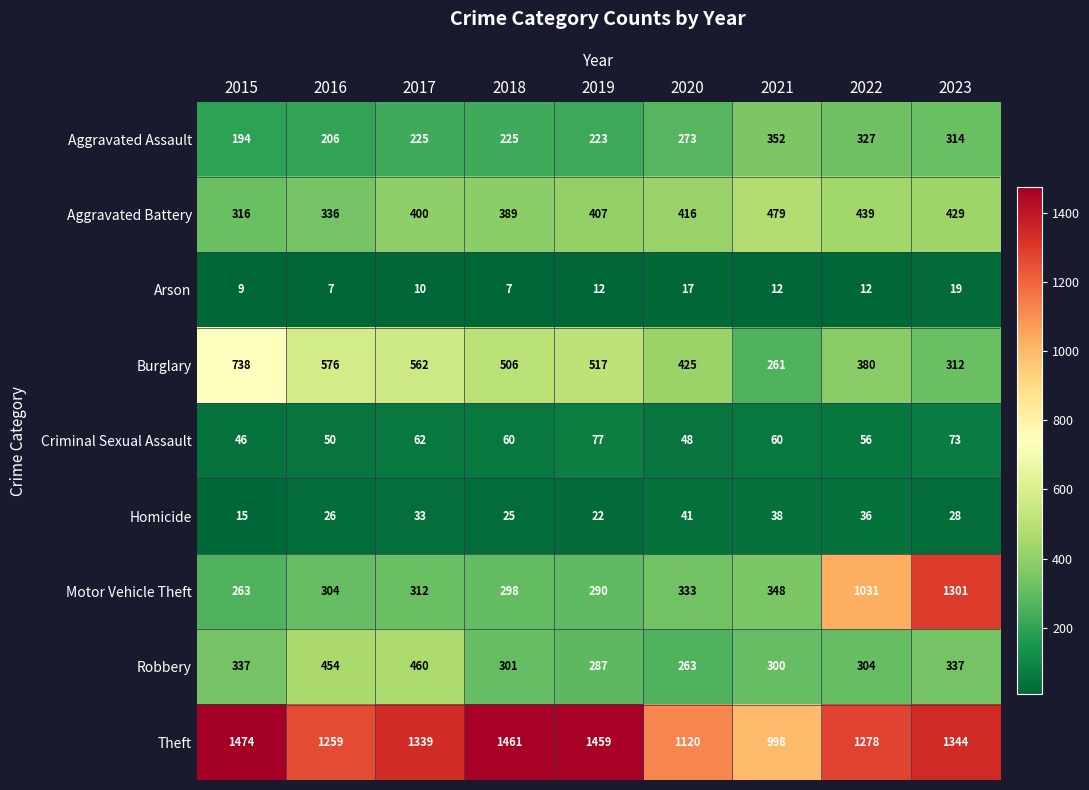

What is the maximum value for Theft?

1474